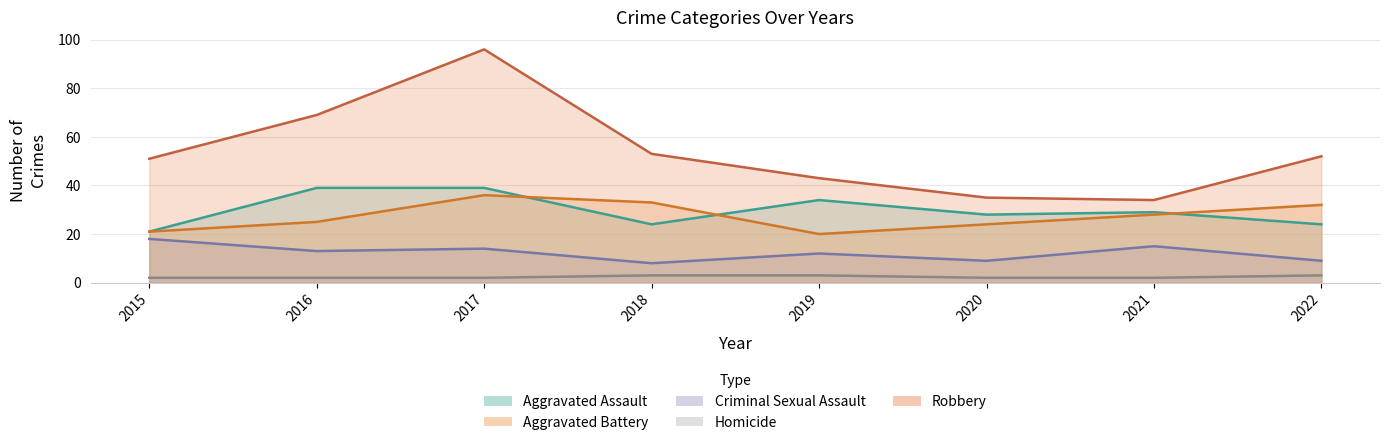

How many data points does each series have?

8